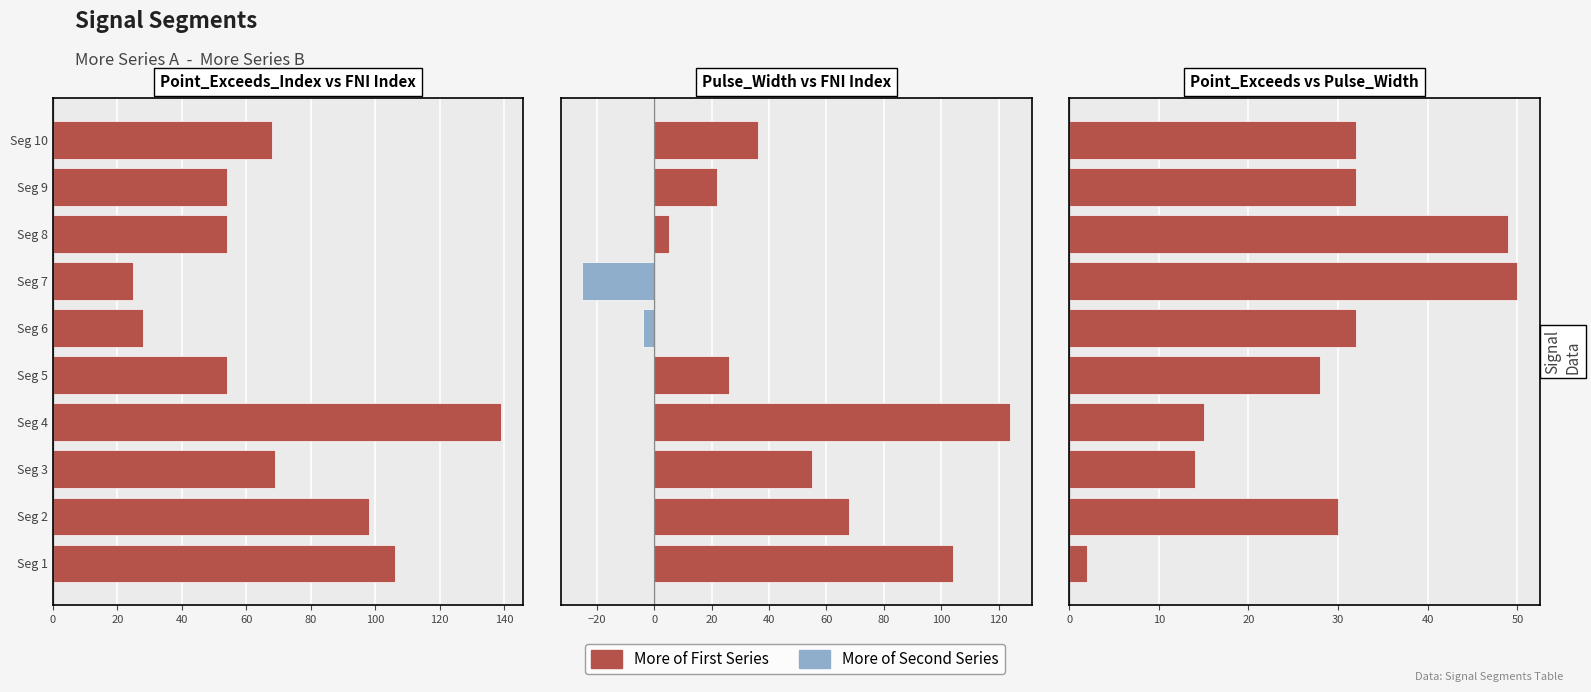

What position from the left is 120?

7